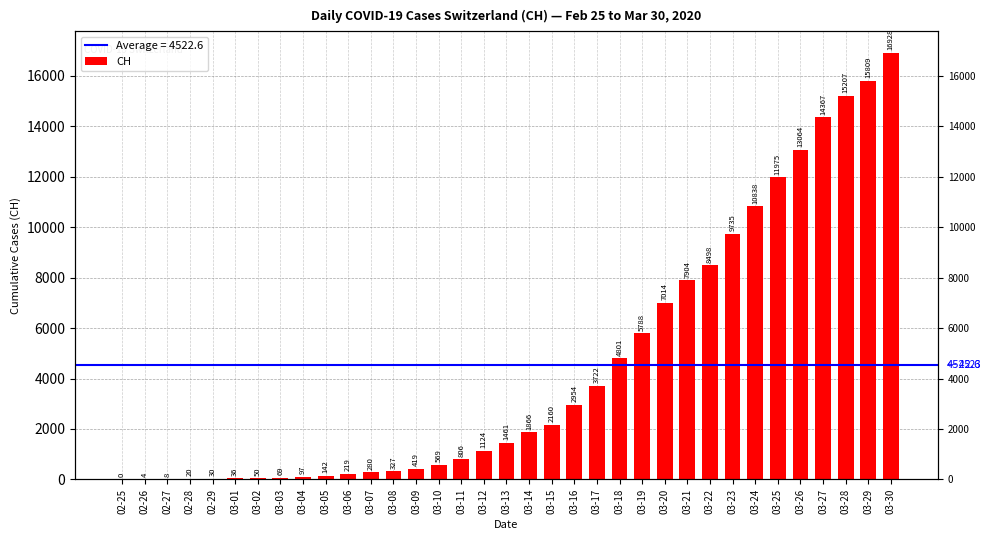

Which label corresponds to the largest value in the chart?

03-30